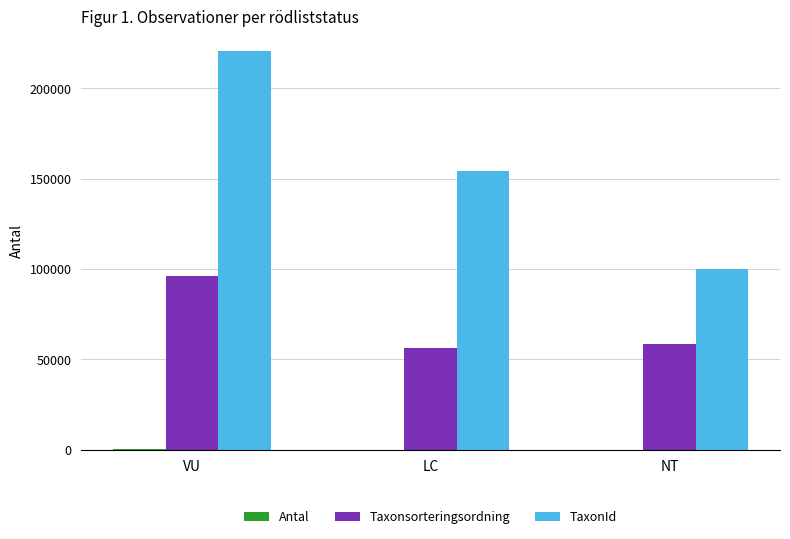

The value of Taxonsorteringsordning at NT is 58583. True or false?

True